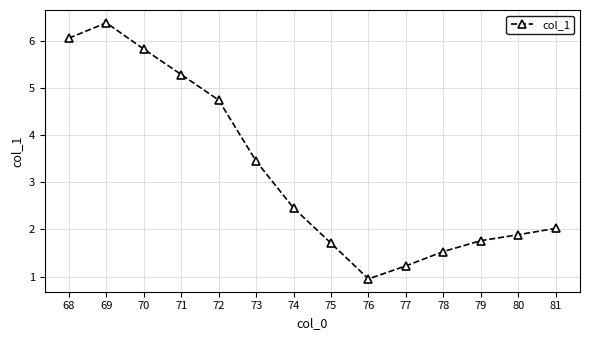

At which label is the value closest to 3?

73